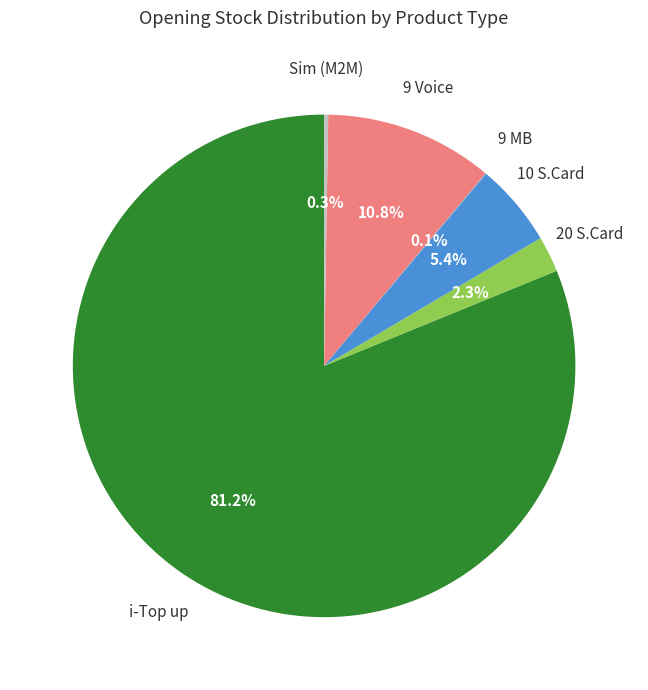

What is the largest slice in the pie chart?

i-Top up